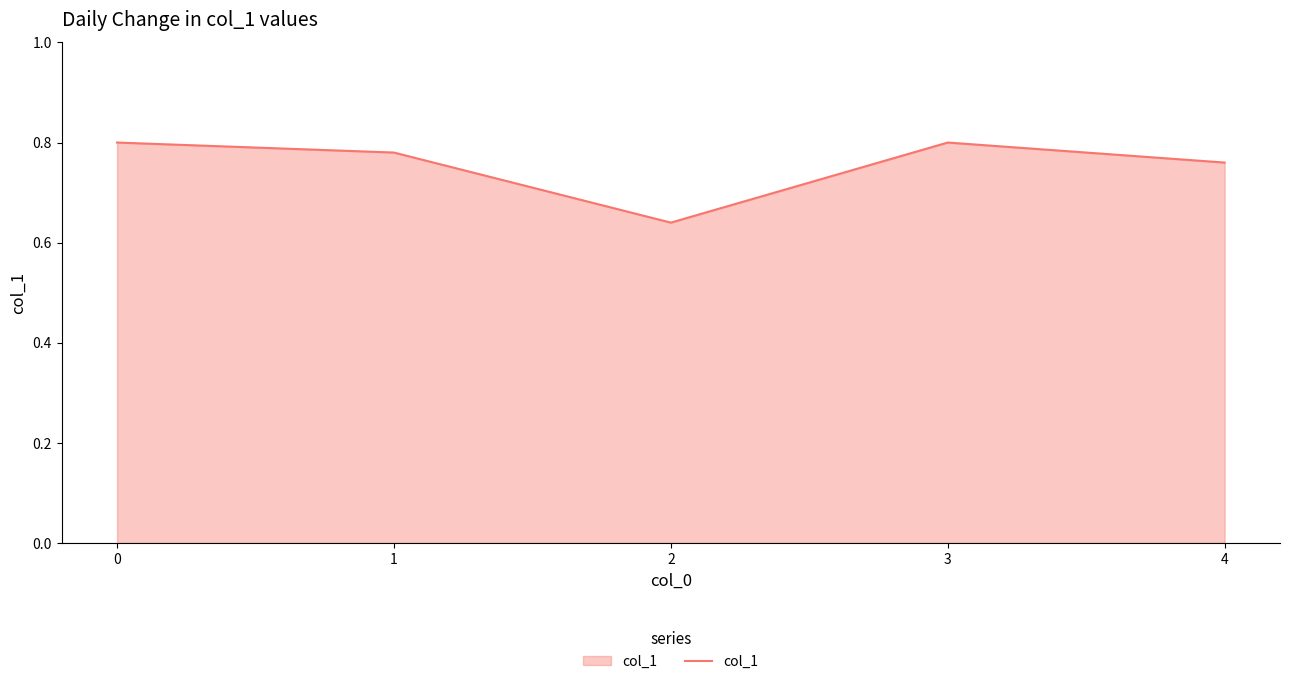

What is the sum of all values?

3.8